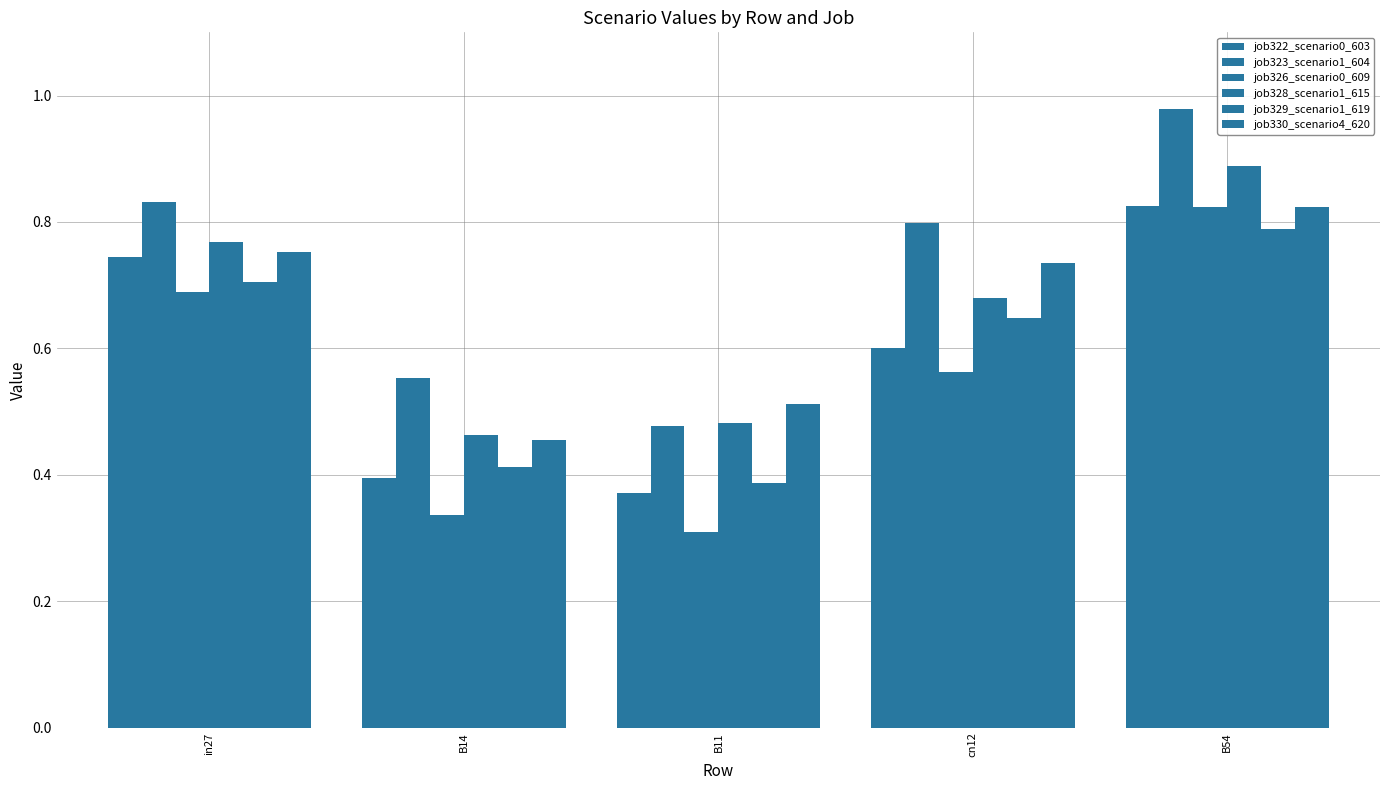

Are the bars horizontal?

No